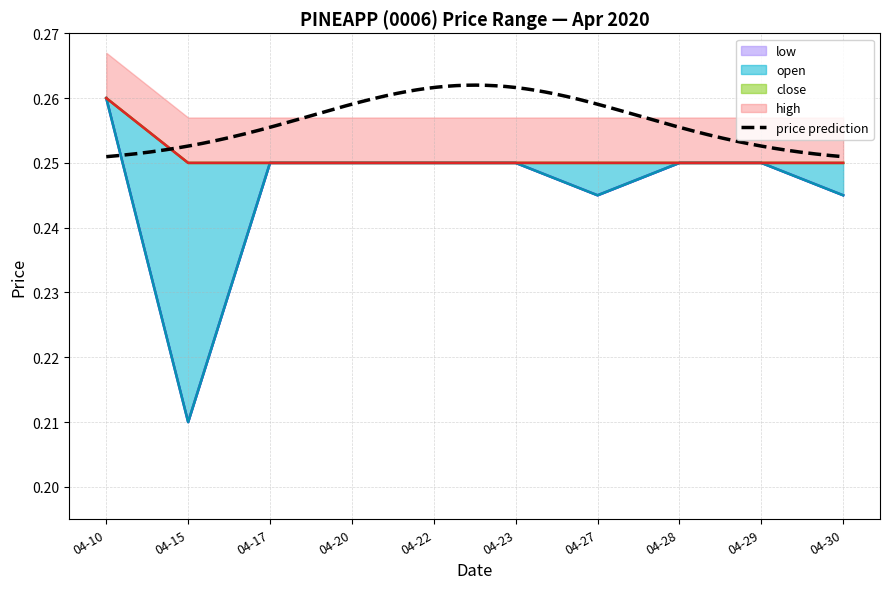

Reading left to right, transcribe all the data shown in this chart.

open: 0.3	0.2	0.2	0.2	0.2	0.2	0.2	0.2	0.2	0.2
high: 0.3	0.2	0.2	0.2	0.2	0.2	0.2	0.2	0.2	0.2
low: 0.3	0.2	0.2	0.2	0.2	0.2	0.2	0.2	0.2	0.2
close: 0.3	0.2	0.2	0.2	0.2	0.2	0.2	0.2	0.2	0.2